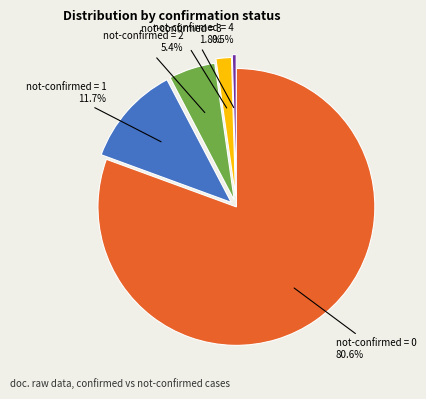

Is there any slice that represents more than half of the pie?

Yes